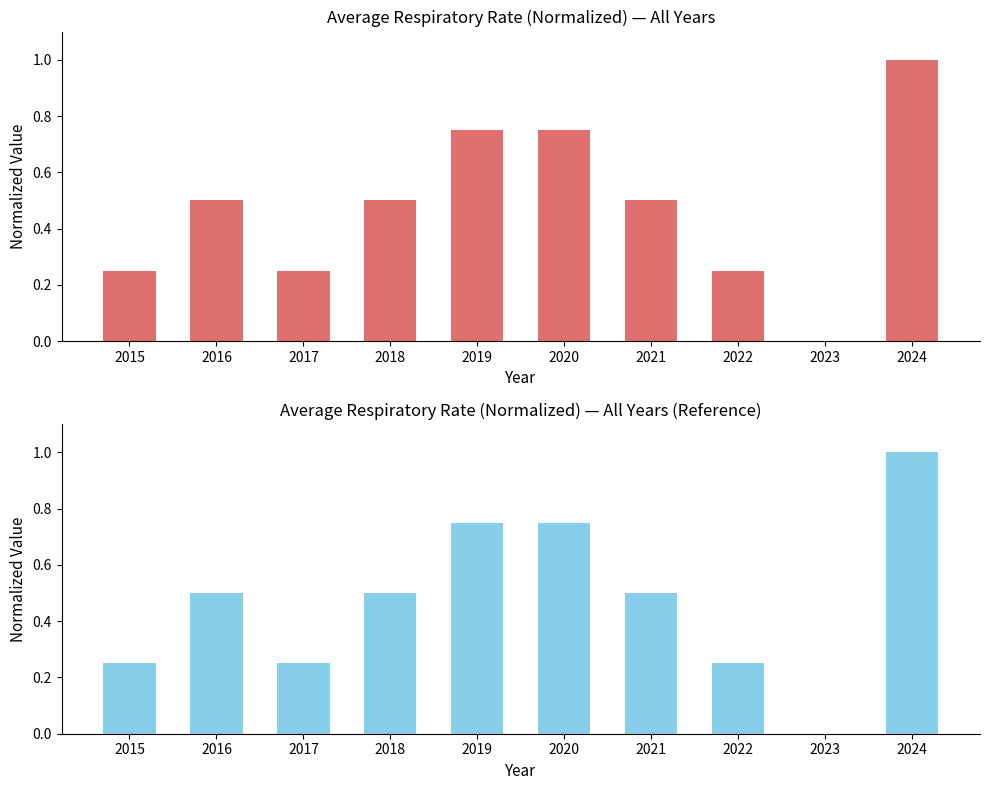

Rank the categories by value from highest to lowest.

2024, 2019, 2020, 2016, 2018, 2021, 2015, 2017, 2022, 2023